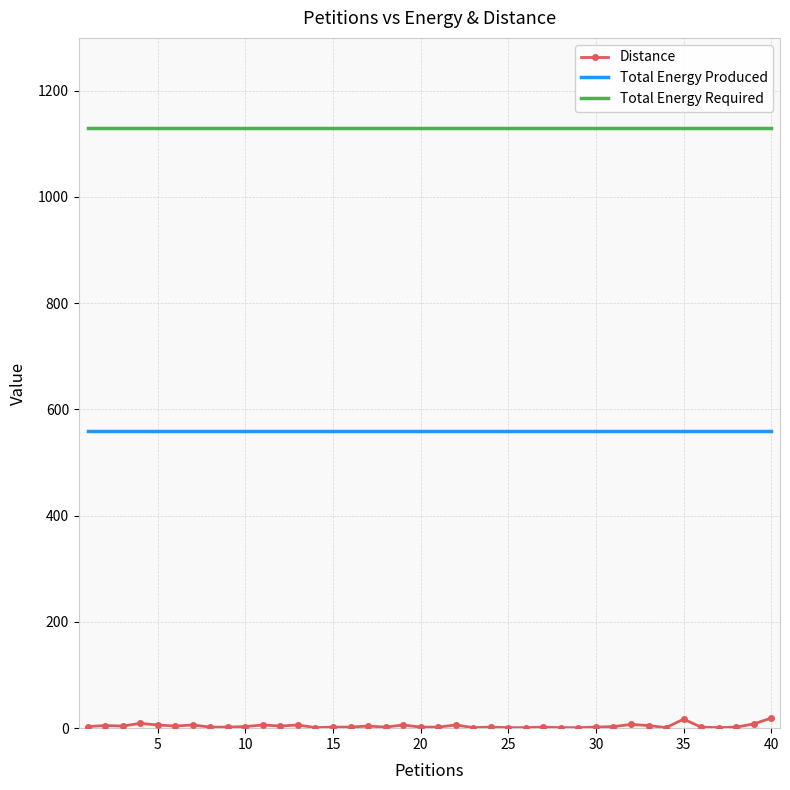

Which series has the largest range (max minus min)?

Distance